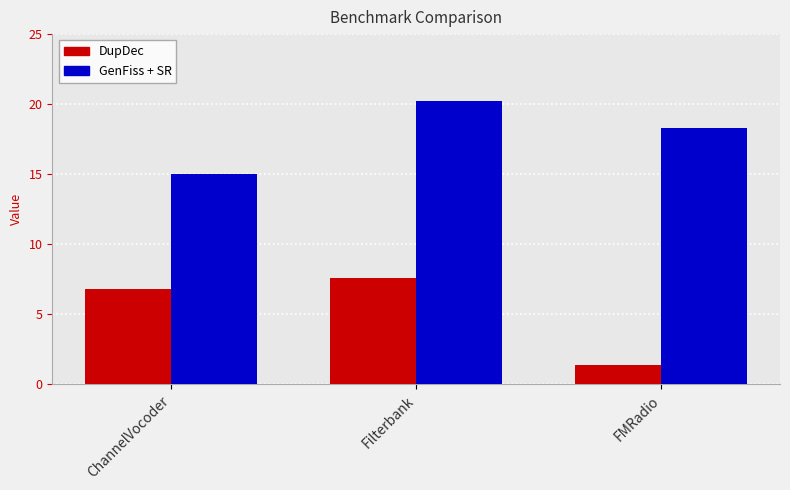

Reading left to right, extract all data points from this chart.

DupDec: 6.8	7.6	1.4
GenFiss + SR: 15.0	20.2	18.3